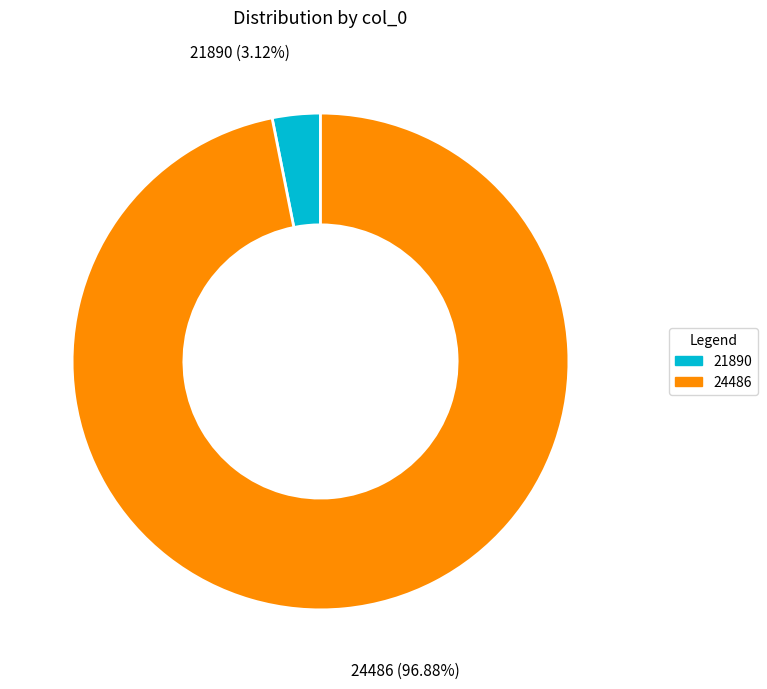

Combined, what portion of the pie is 24486 and 21890?

100.0%